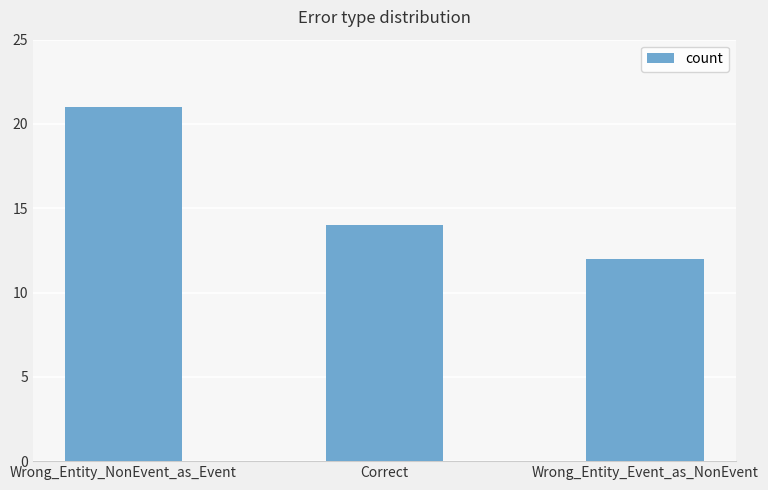

At which label does the data first exceed 14?

Wrong_Entity_NonEvent_as_Event